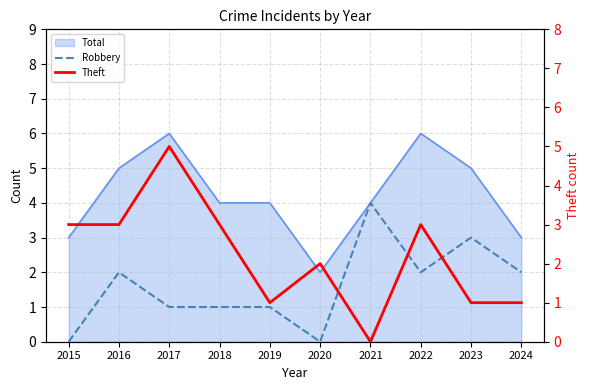

In Robbery, how many points are lower than both neighbors (excluding endpoints)?

2